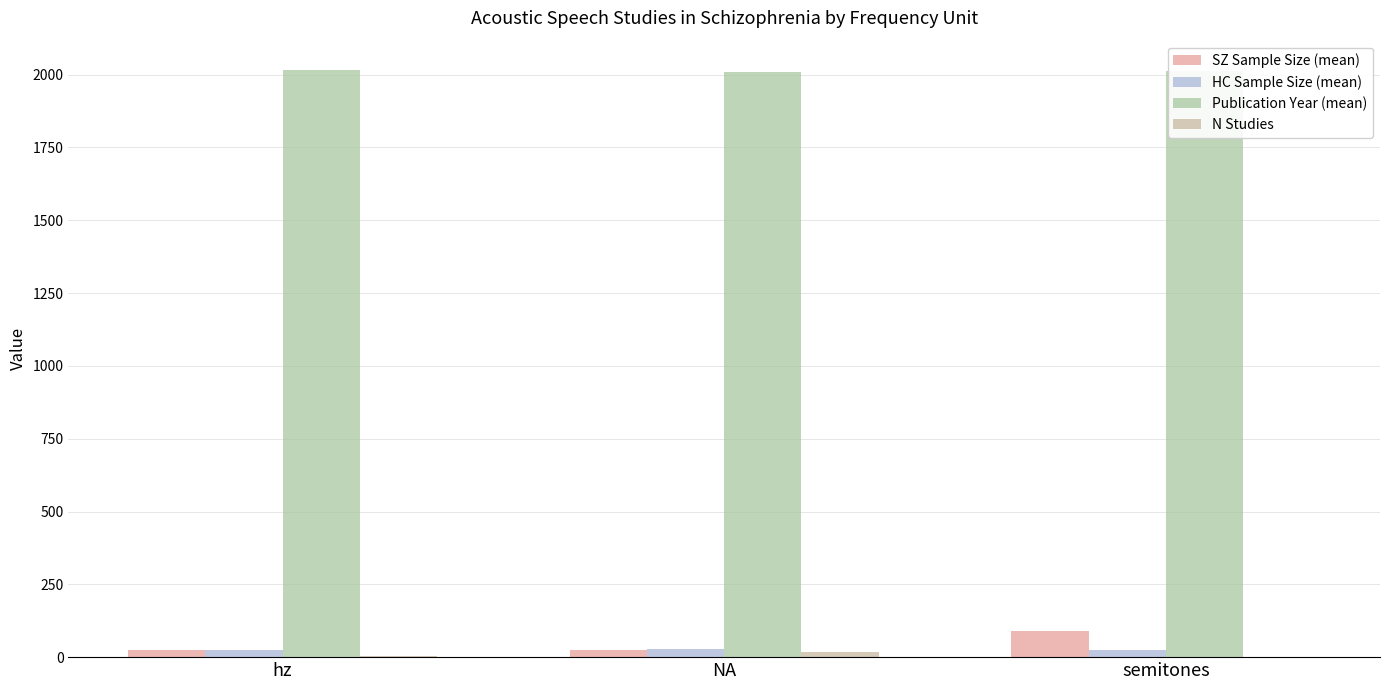

Count the number of categories in the chart.

3